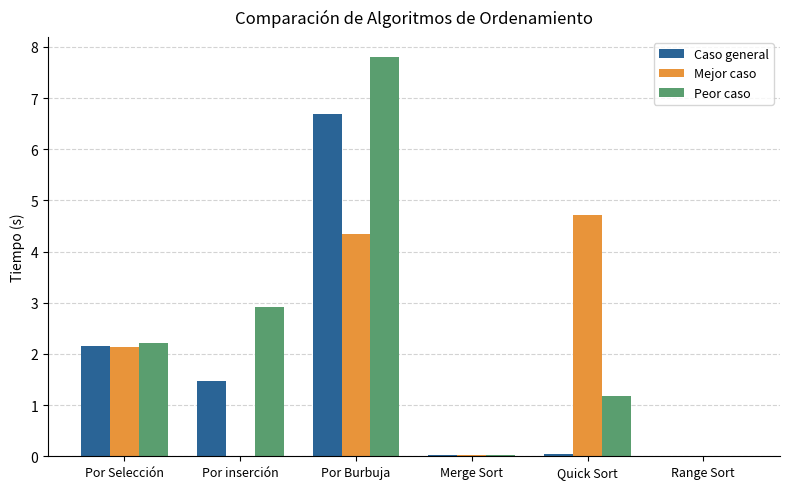

At which label is Peor caso closest to 3?

Por inserción